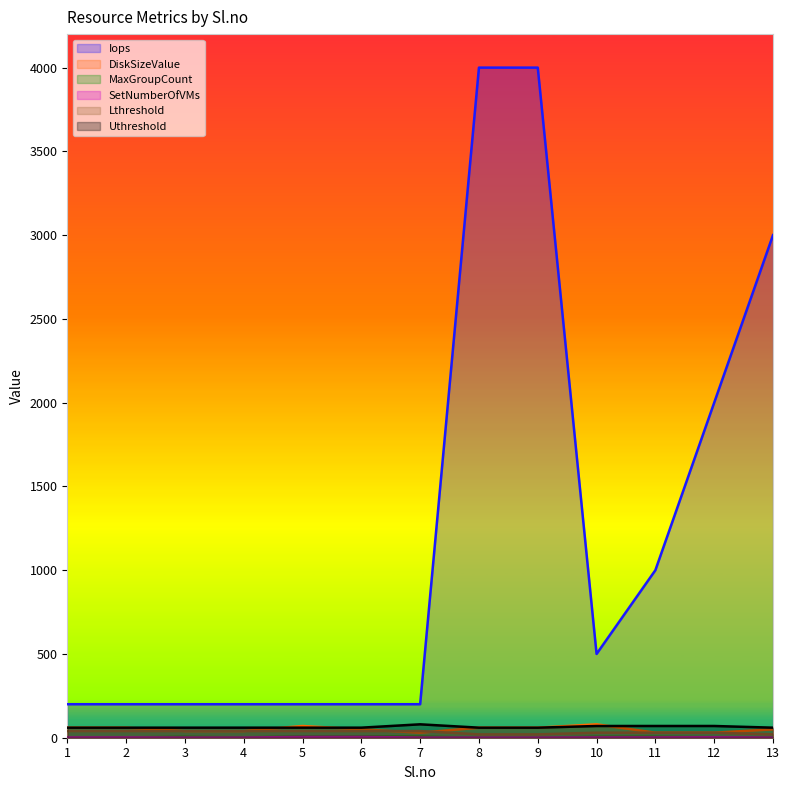

The Lthreshold series shows 40 at 5. True or false?

True